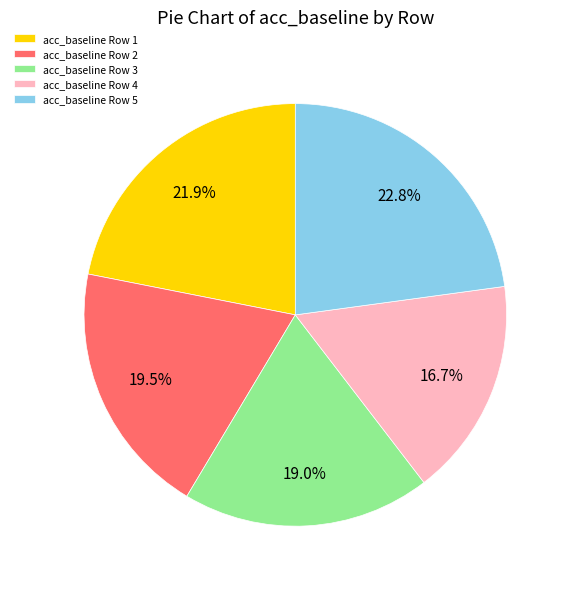

What is the largest slice in the pie chart?

acc_baseline Row 5